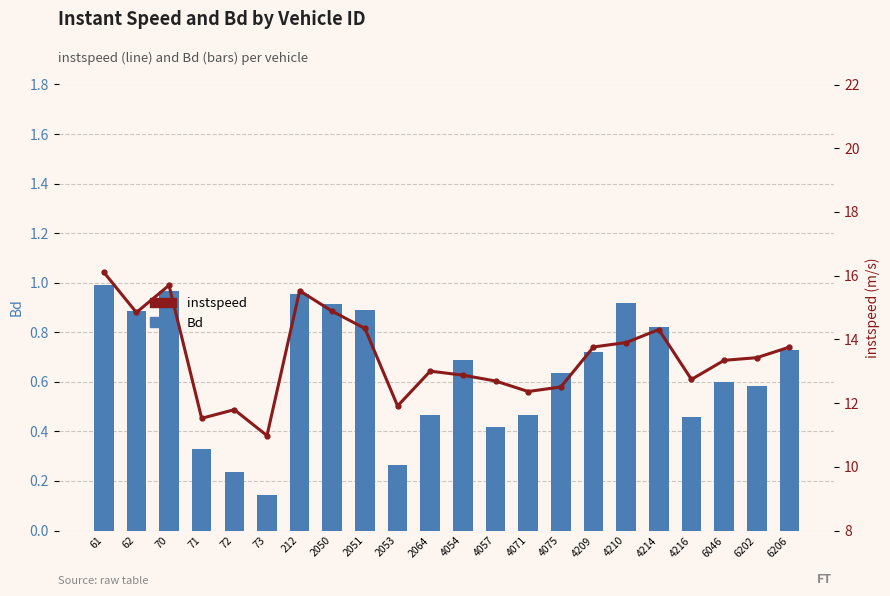

What is the difference between the second highest and minimum values in the instspeed series?

4.7